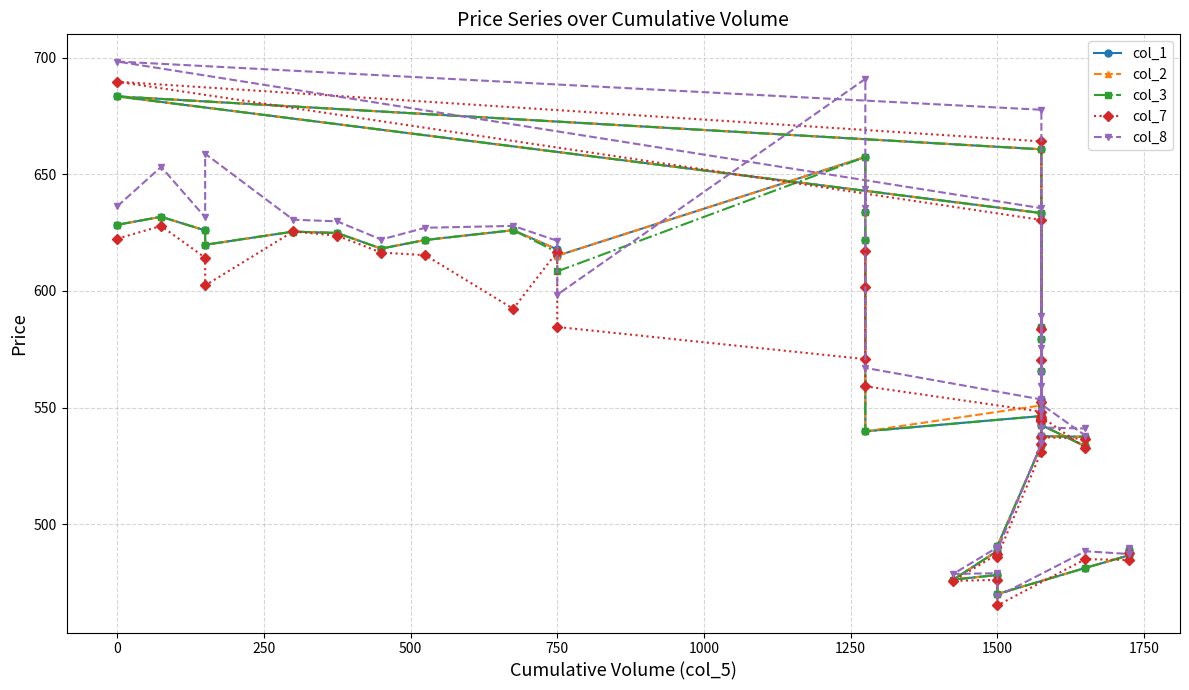

What is the average value of the col_3 series?

571.3